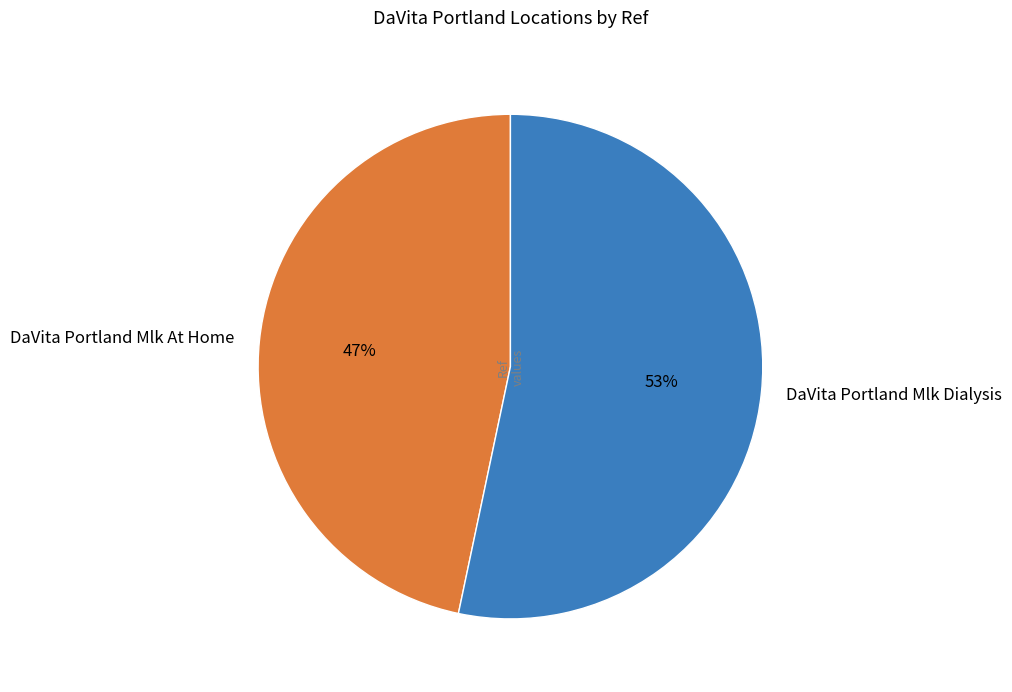

To the nearest percent, what percentage of the pie is DaVita Portland Mlk At Home?

47%